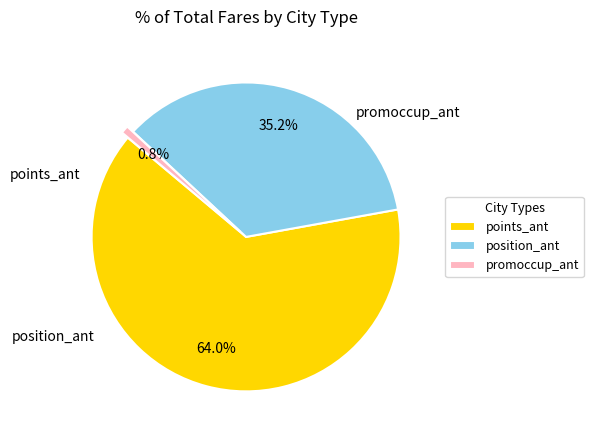

How much of the chart is everything except position_ant?

64.8%